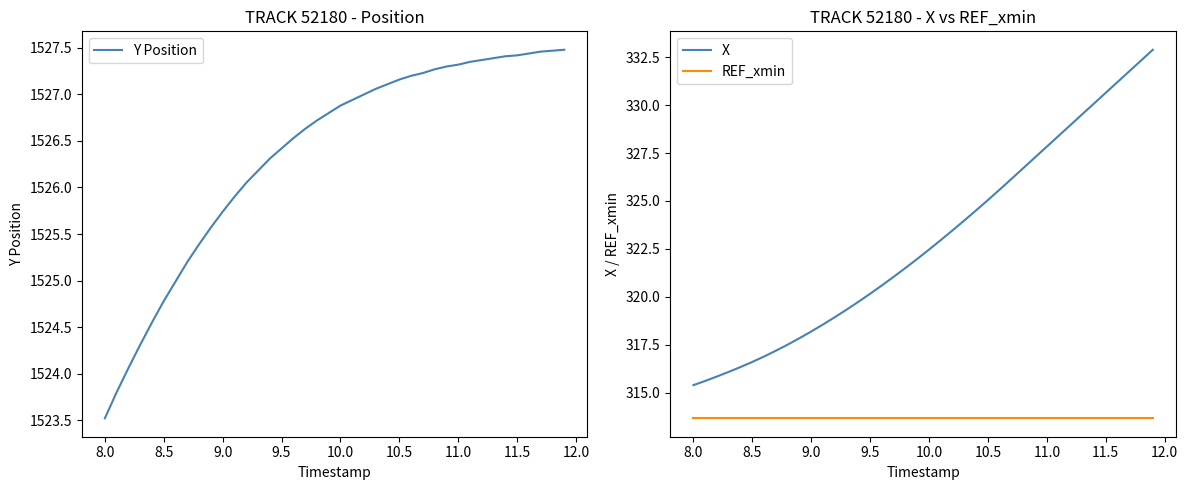

True or false: REF_xmin and X cross at least once.

False